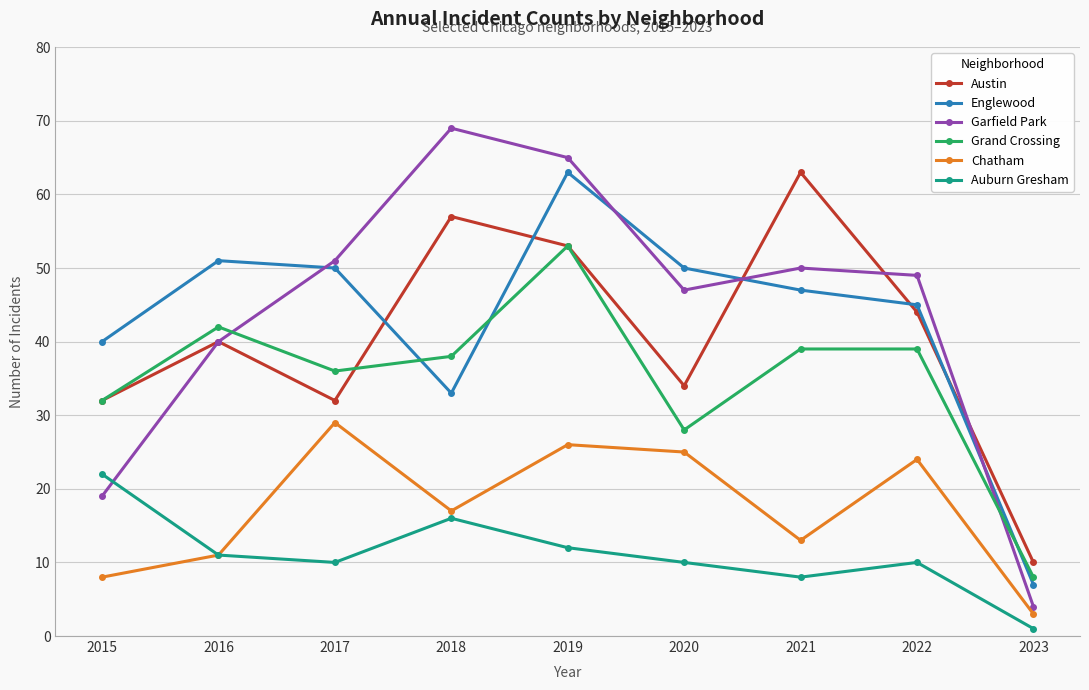

Is the value of Englewood at 2016 greater than the value of Chatham at 2015?

Yes